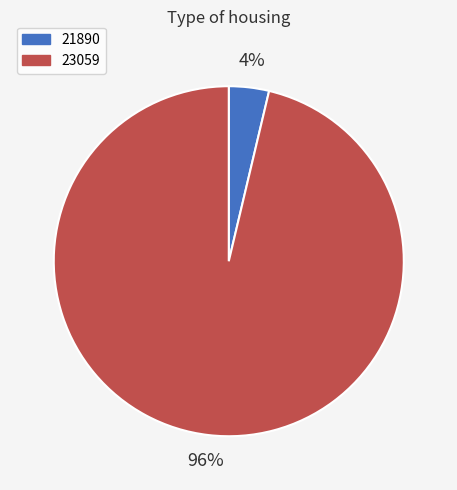

Count the number of slices in the pie.

2